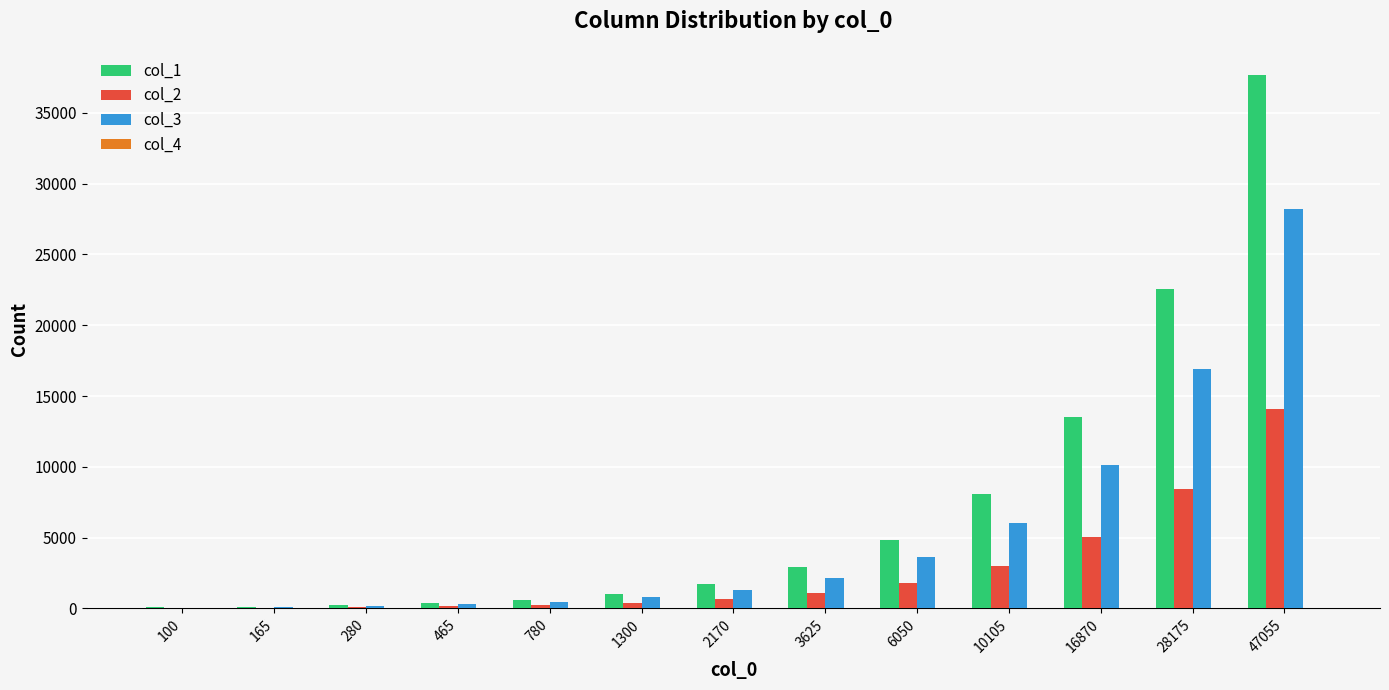

Which series has the largest range (max minus min)?

col_1